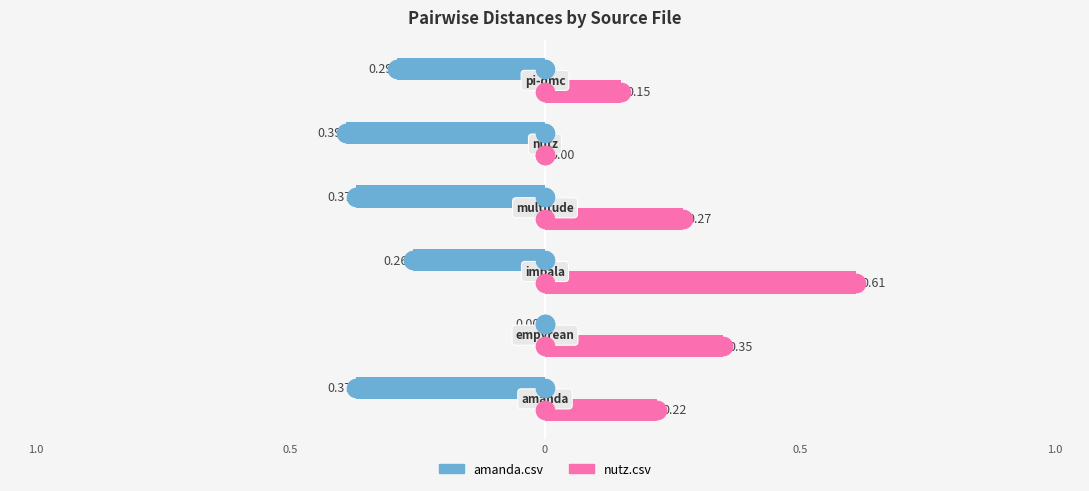

Which series reaches the maximum Y coordinate?

nutz.csv